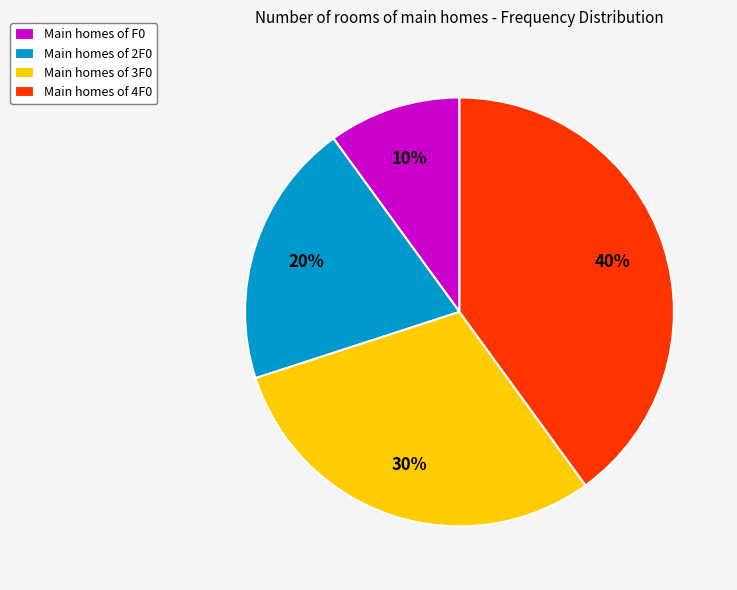

How many segments does this pie chart have?

4